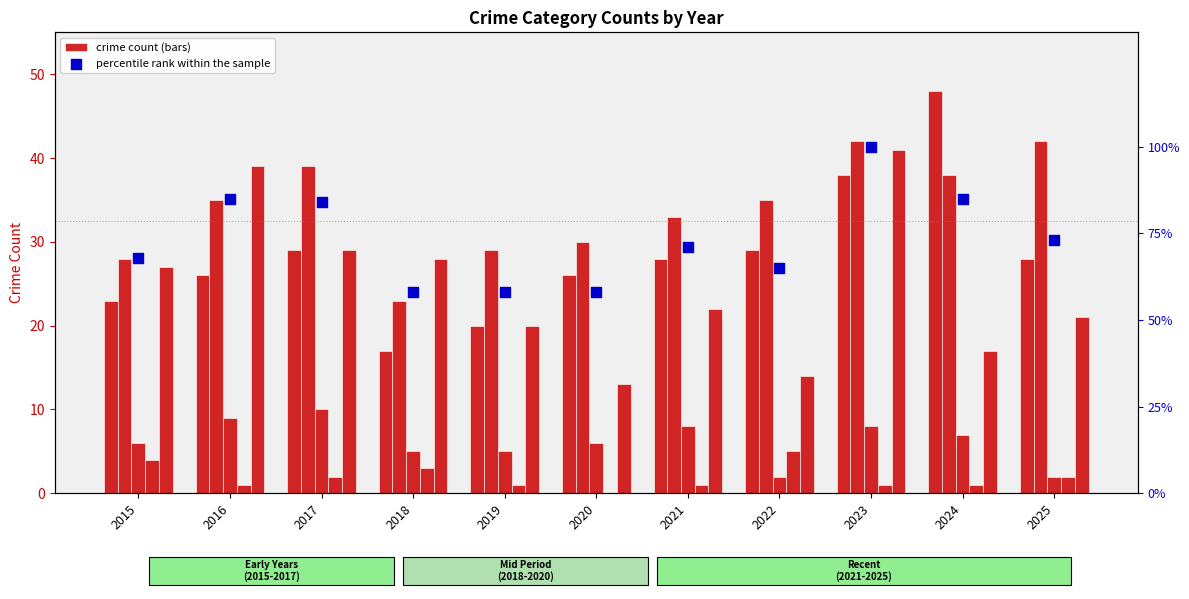

What is the total value across all series at 2022?

150